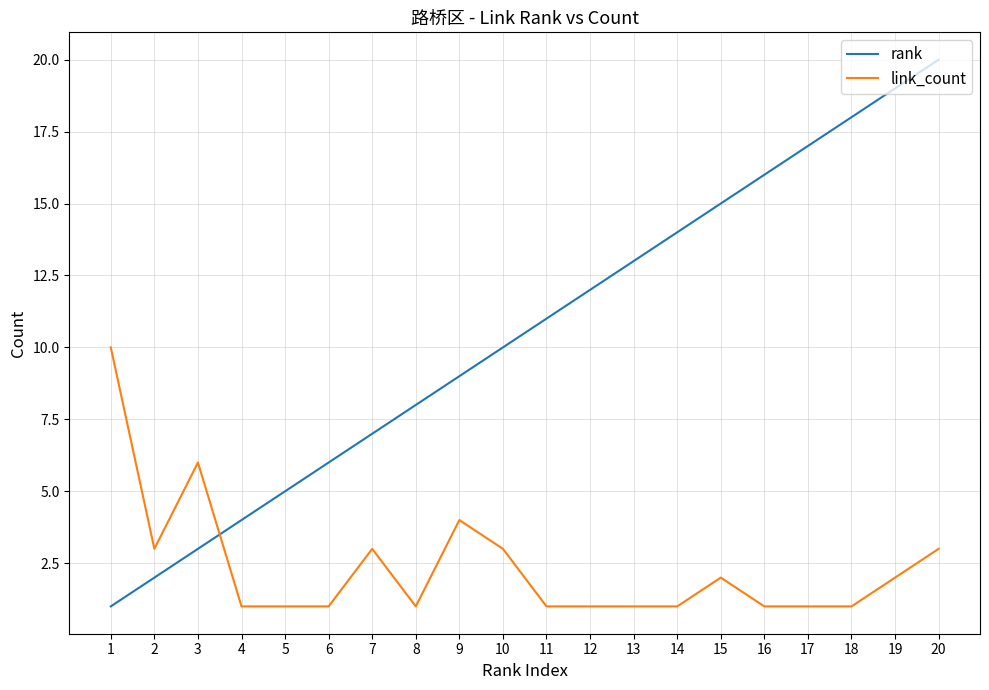

Where do rank and link_count first cross each other?

3 and 4